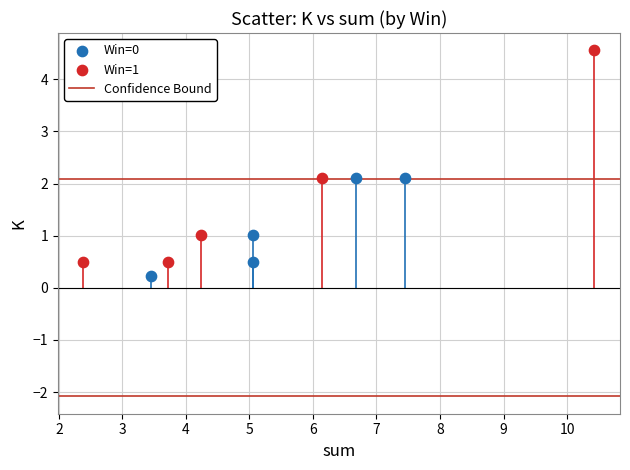

Which series has the widest spread of Y values?

Win=1